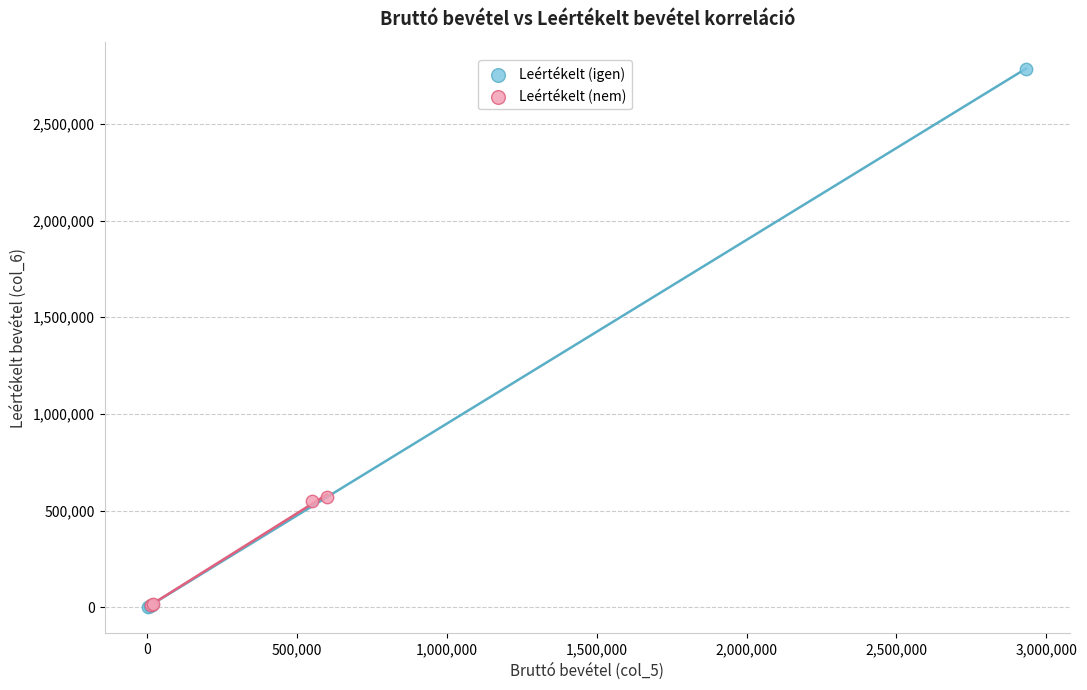

Which series contains the highest Y value?

Leértékelt (igen)